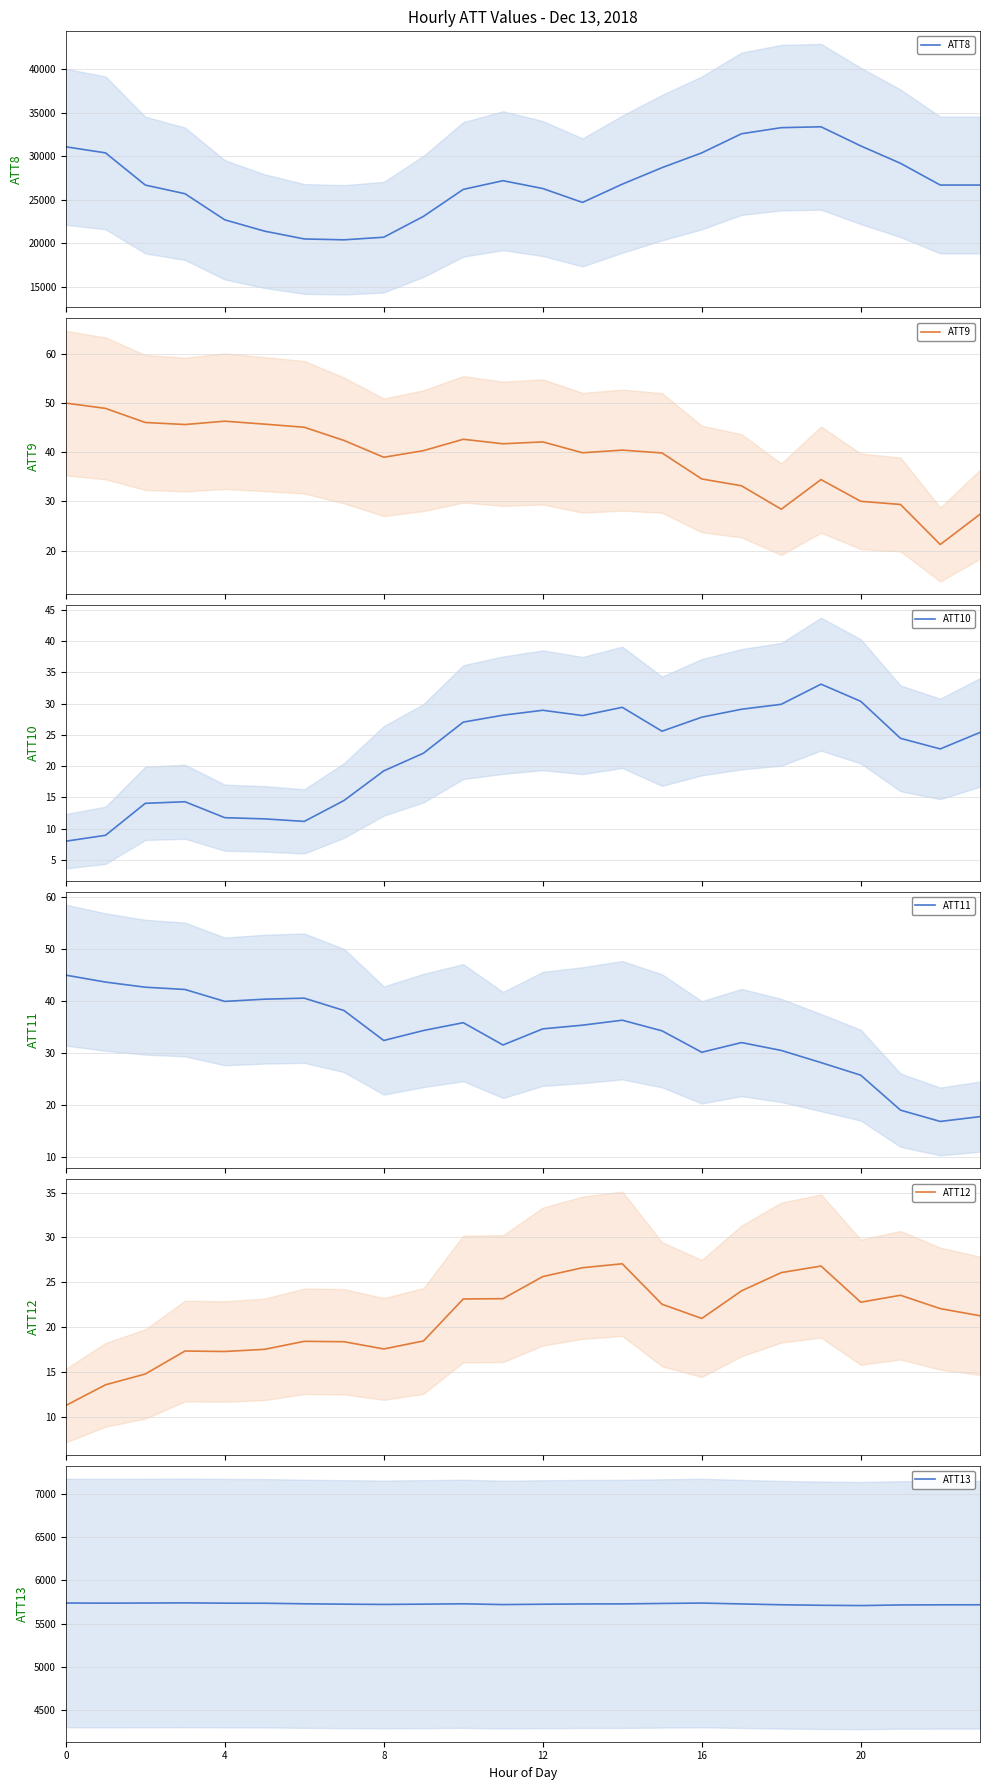

True or false: ATT11 and ATT12 cross at least once.

True